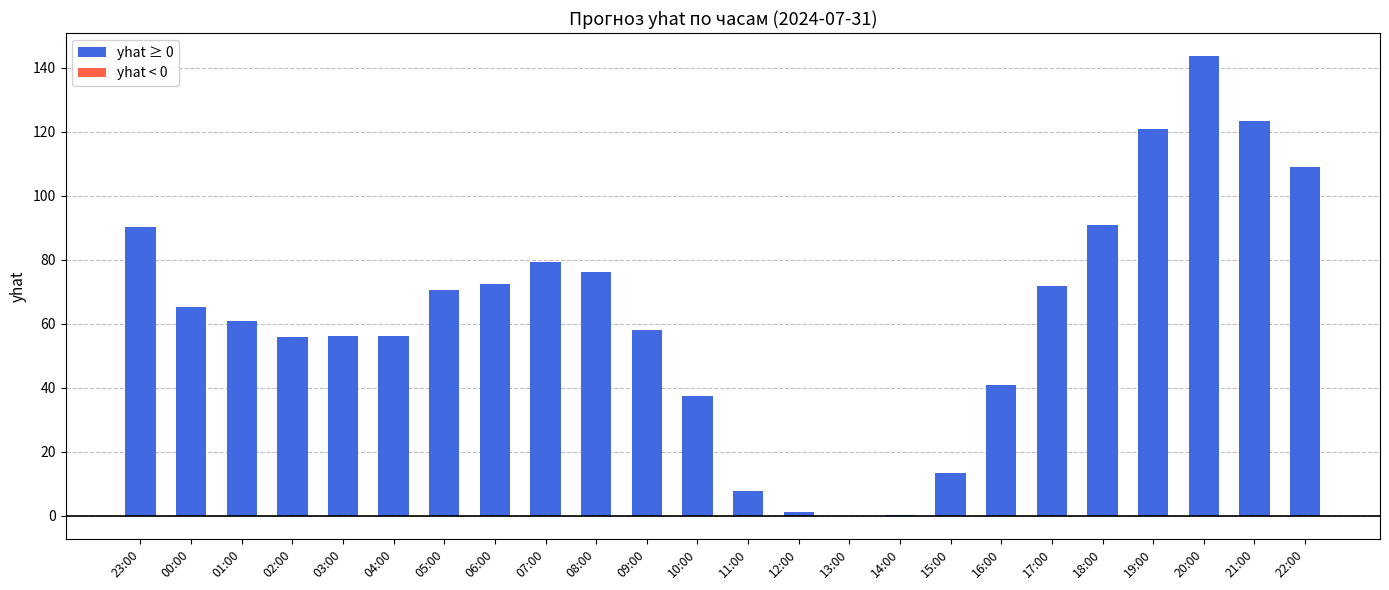

The chart shows a value of 90.8 at 18:00. True or false?

True